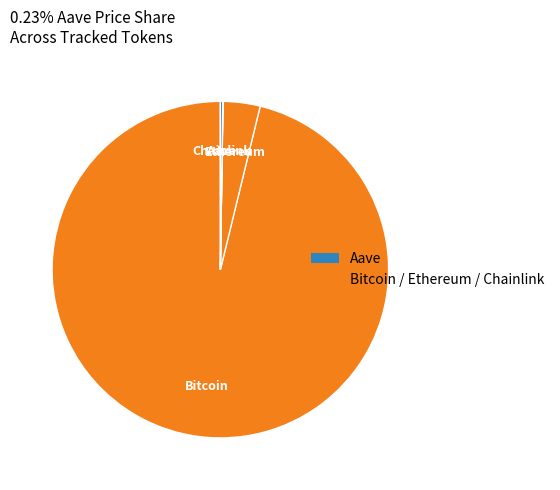

Which slice is the smallest?

Chainlink